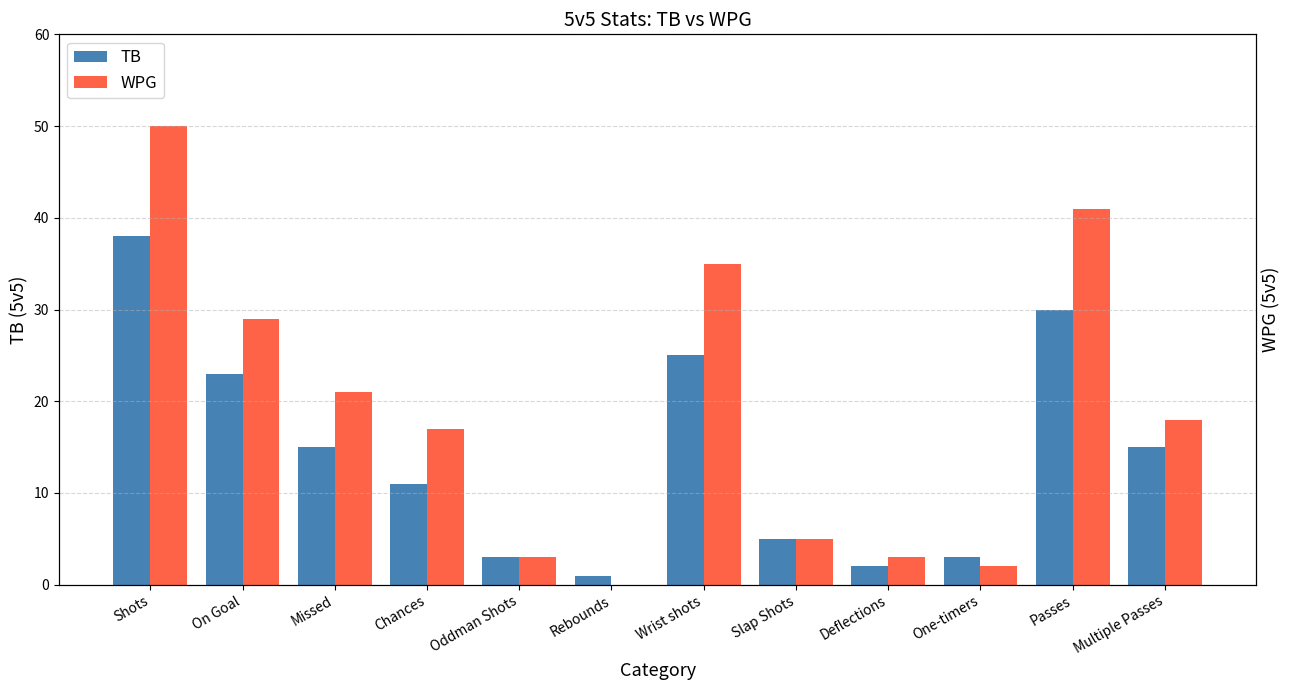

How many groups of bars are there?

12